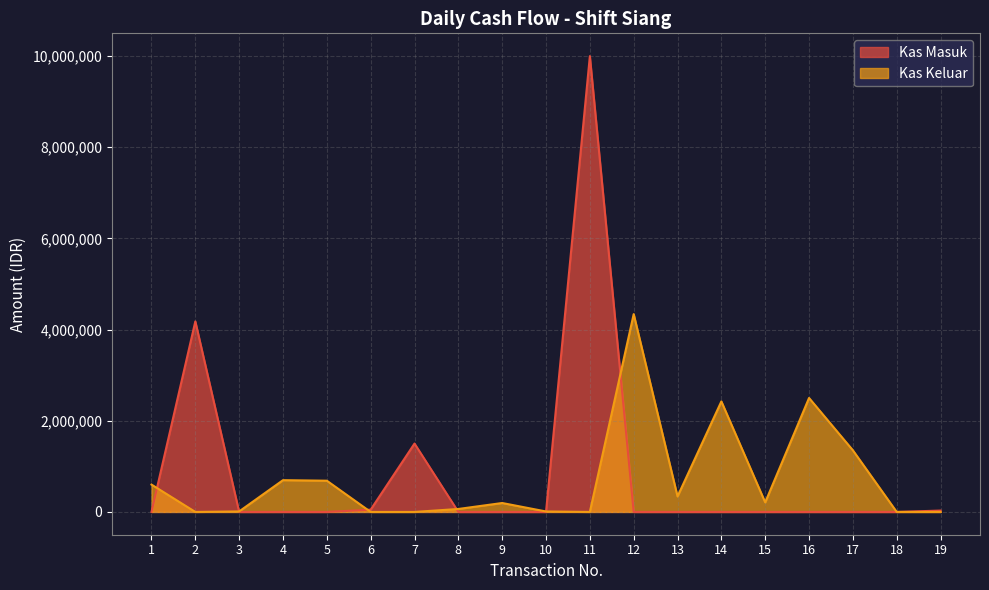

Reading left to right, transcribe all the data shown in this chart.

Kas Masuk: 1=0	2=4180000	3=0	4=0	5=0	6=50000	7=1500000	8=0	9=0	10=0	11=10000000	12=0	13=0	14=0	15=0	16=0	17=0	18=0	19=30000
Kas Keluar: 1=600000	2=0	3=11000	4=697000	5=685000	6=0	7=0	8=65000	9=195800	10=10000	11=0	12=4340000	13=340000	14=2425000	15=209500	16=2500000	17=1352000	18=0	19=0